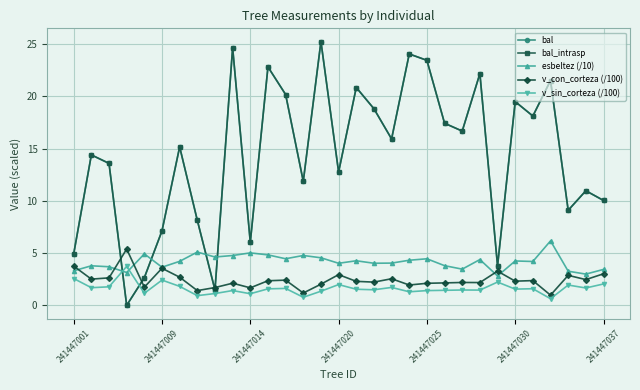

Does the chart have visible grid lines?

Yes